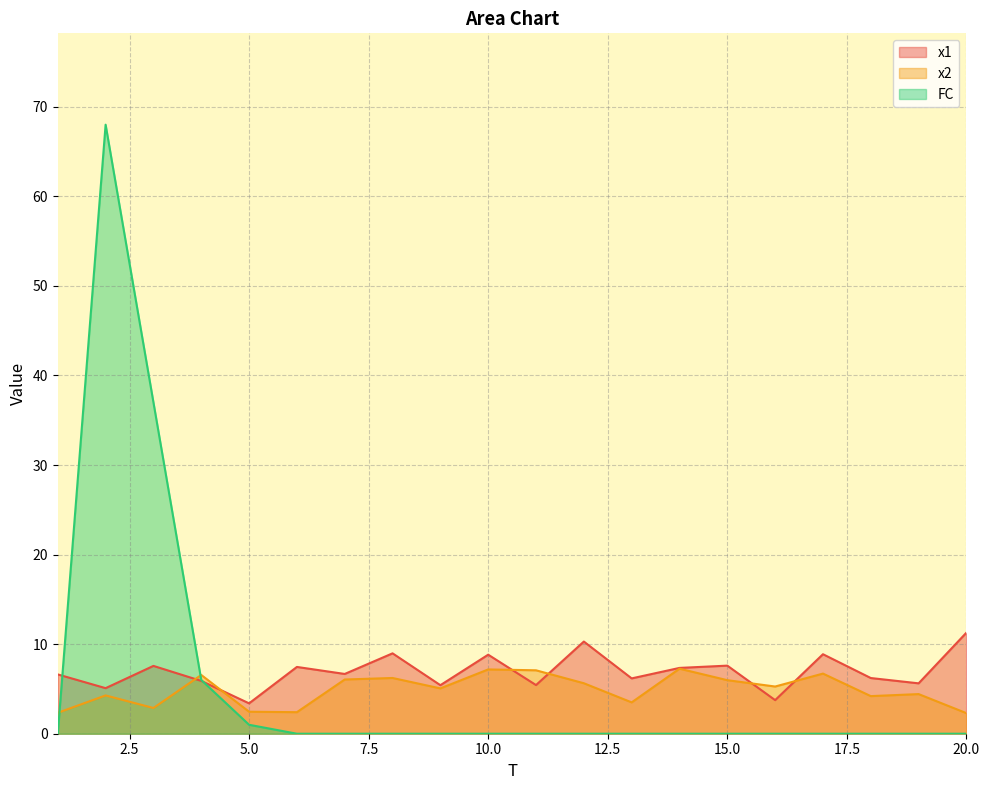

How many intersections are there between x1 and FC?

2